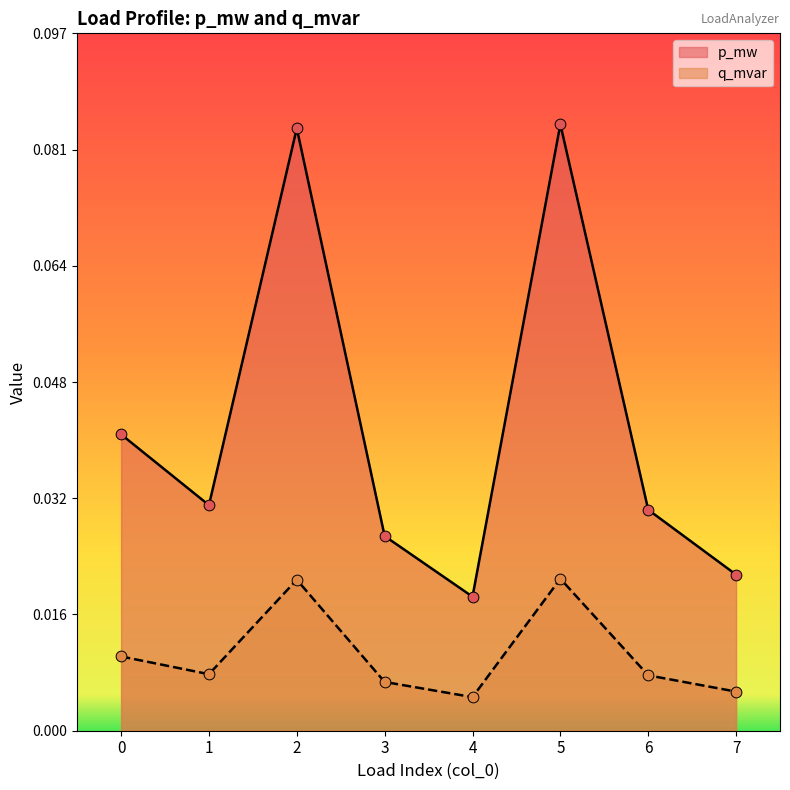

Which series has the largest total across all categories?

p_mw